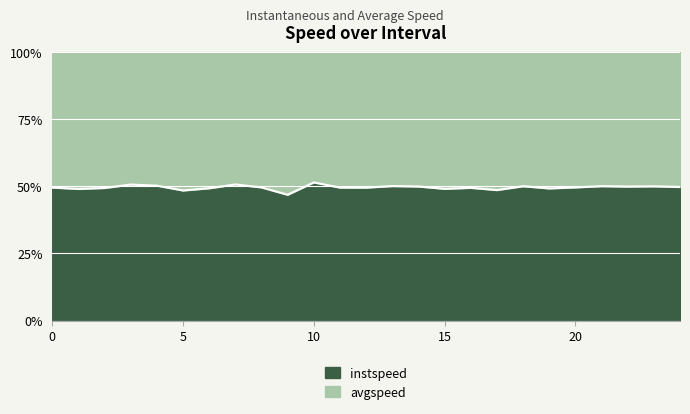

What is the difference between the instspeed values at 0 and 22?

1.6